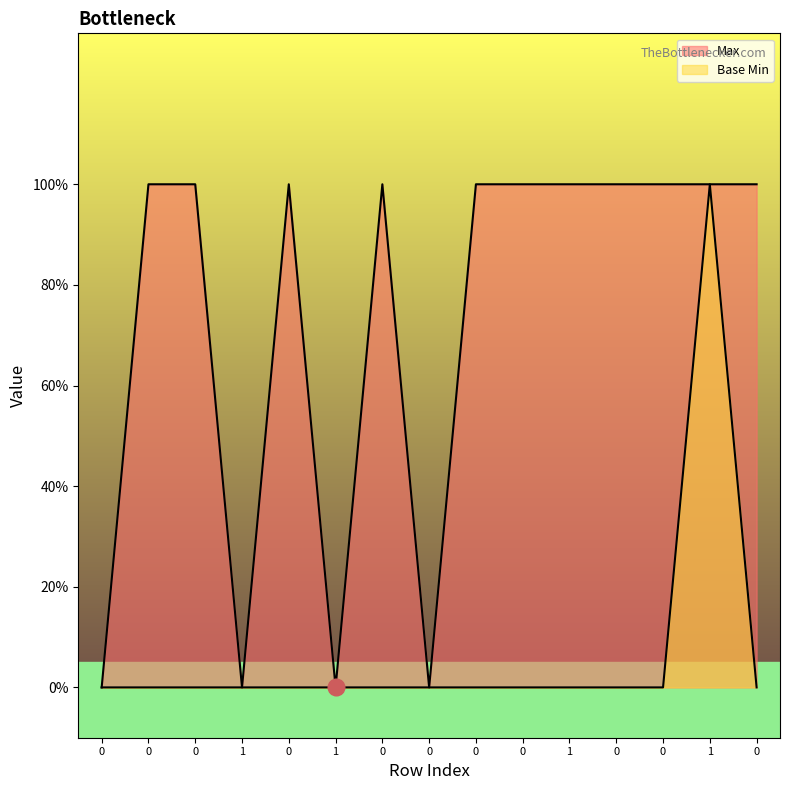

Reading left to right, extract all data points from this chart.

Max: 0=0	0=1	0=1	1=0	0=1	1=0	0=1	0=0	0=1	0=1	1=1	0=1	0=1	1=1	0=1
Base Min: 0=0	0=0	0=0	1=0	0=0	1=0	0=0	0=0	0=0	0=0	1=0	0=0	0=0	1=1	0=0